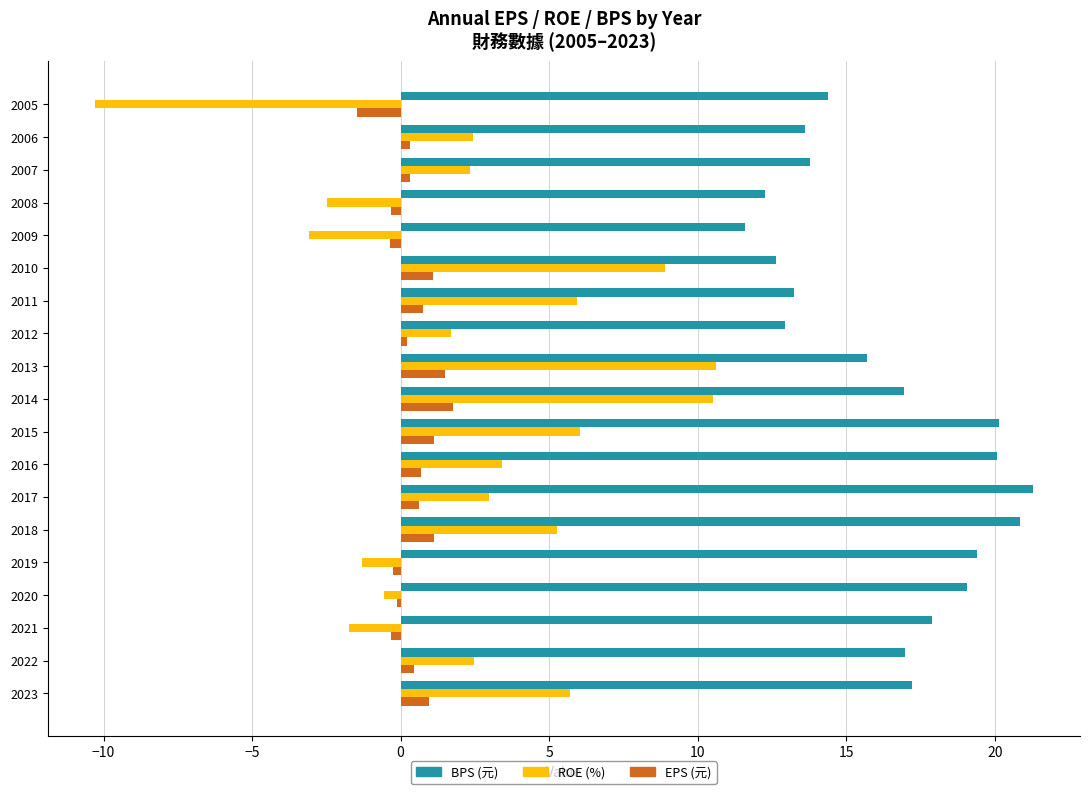

What is the smallest value displayed?

-10.3